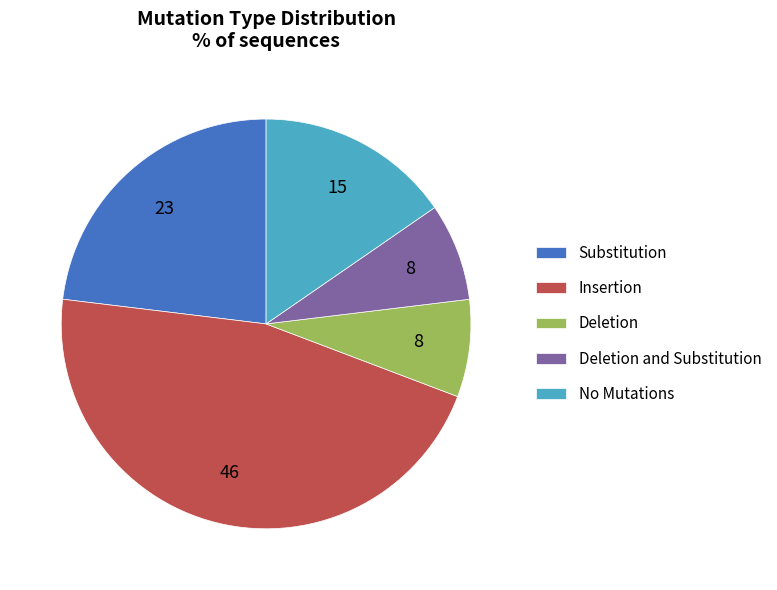

How many slices are in this pie chart?

5